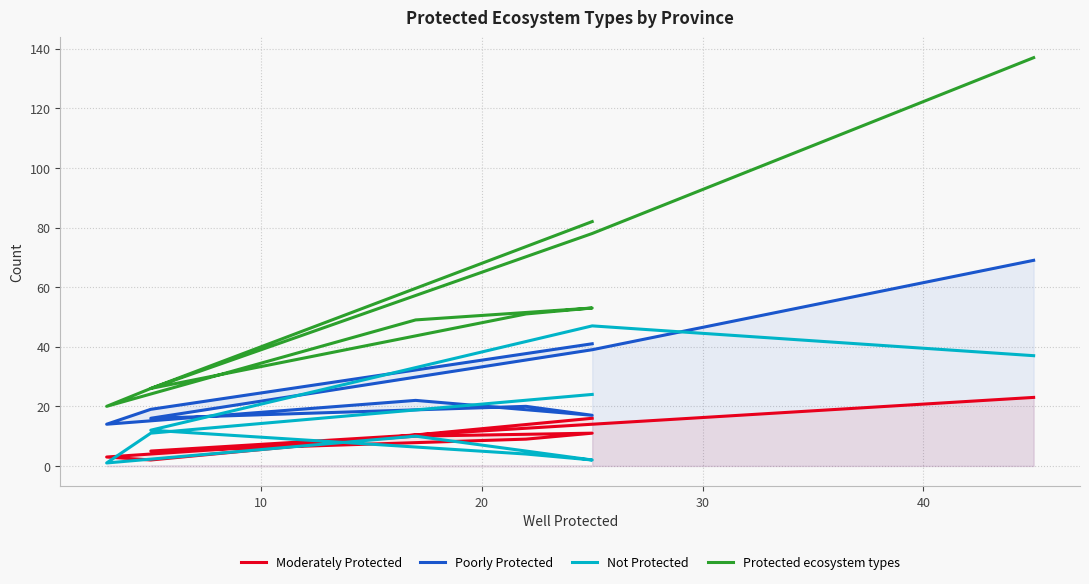

What position from the right is 20?

7